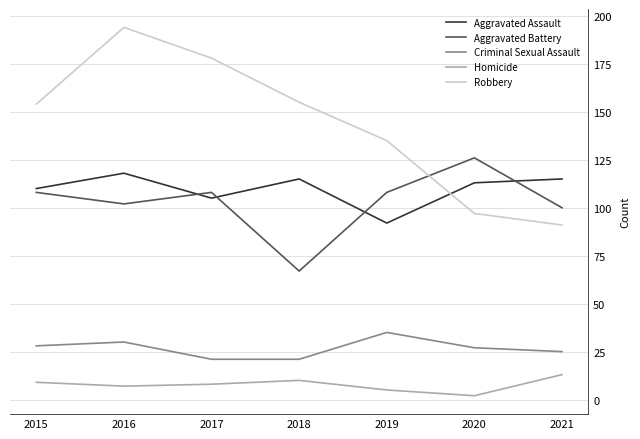

True or false: Criminal Sexual Assault has a value of 13 at 2015.

False